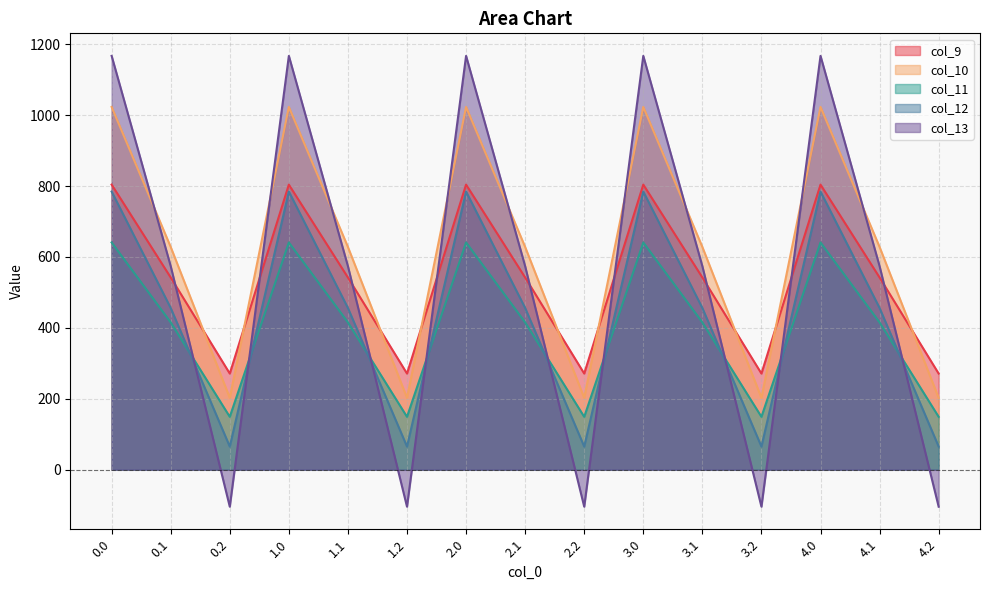

What is the highest value of the col_9 series?

804.0